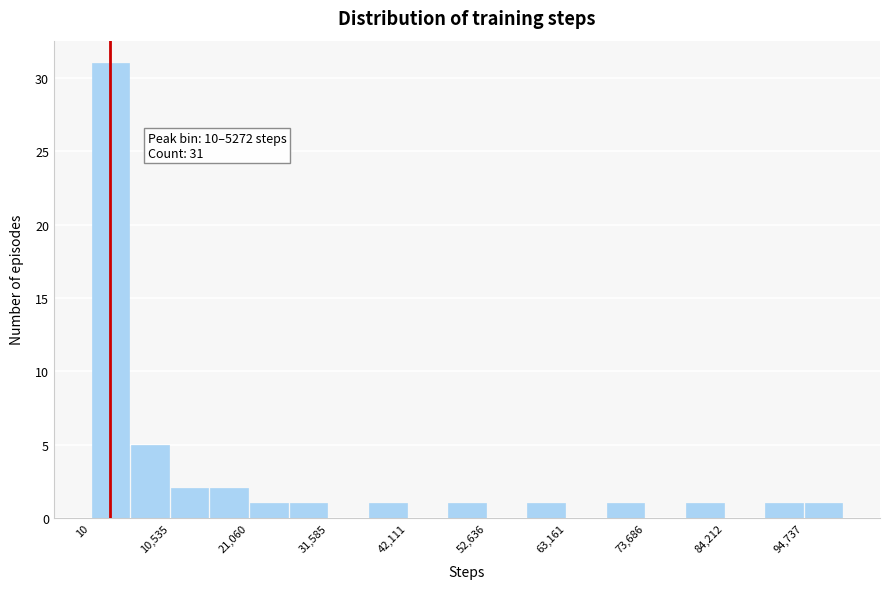

Around what value on the x-axis is the tallest bar? Give the approximate position of its centre, as read against the axis.

2000